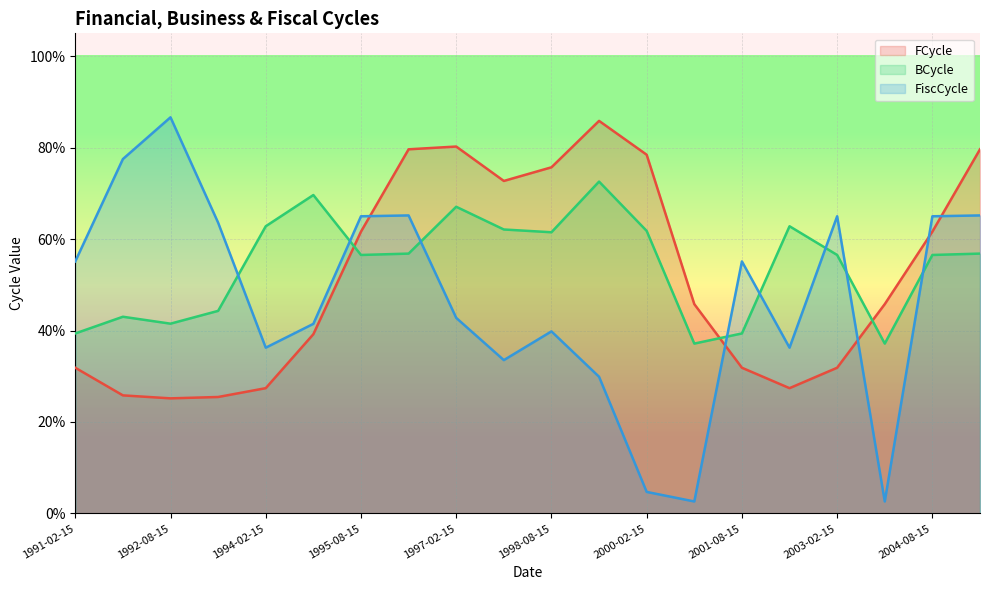

Which series has the largest range (max minus min)?

FiscCycle